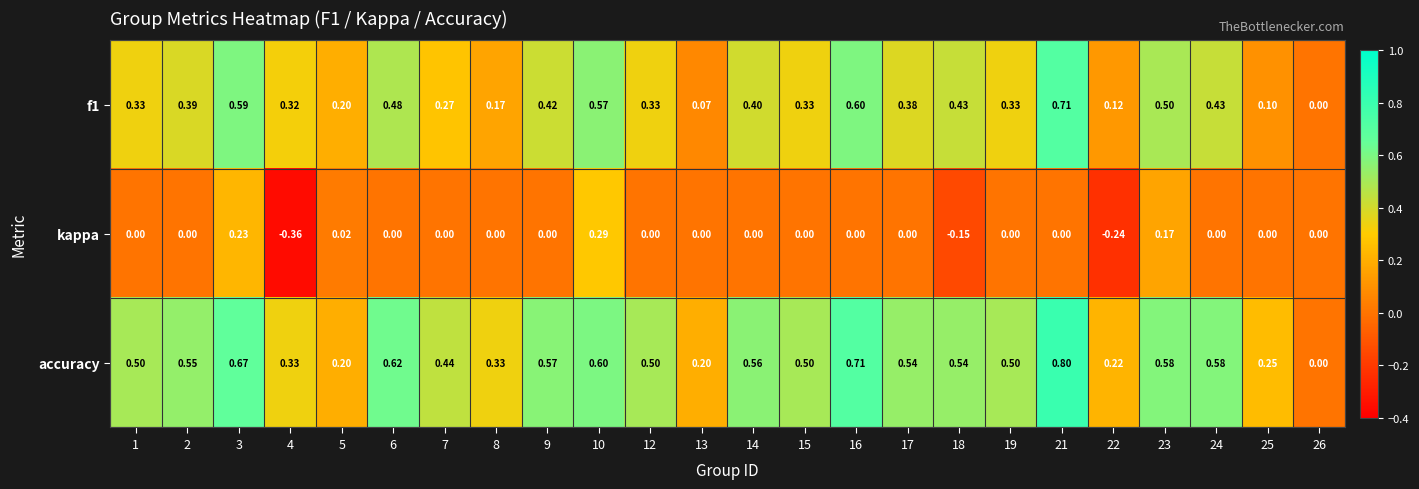

Which series changed the most between 5 and 23?

accuracy